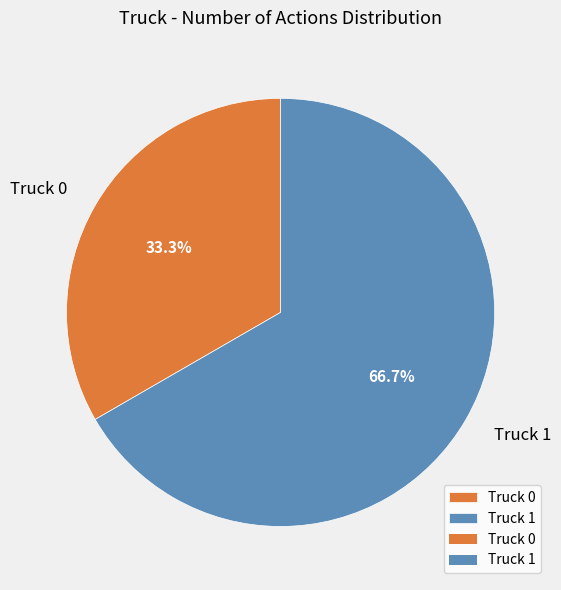

To the nearest percent, what is the difference between the Truck 0 and Truck 1 slice percentages?

33%